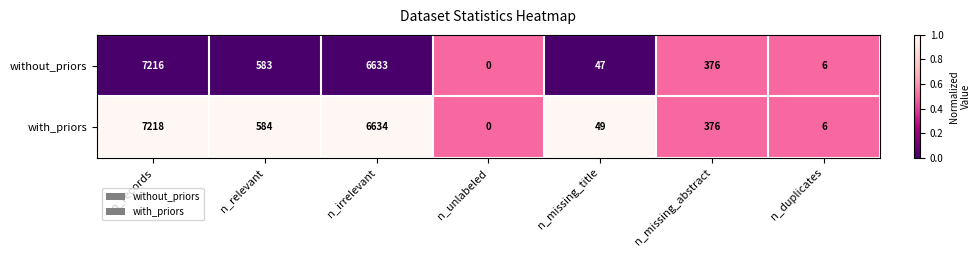

Rank the series at n_records from highest to lowest value.

with_priors, without_priors